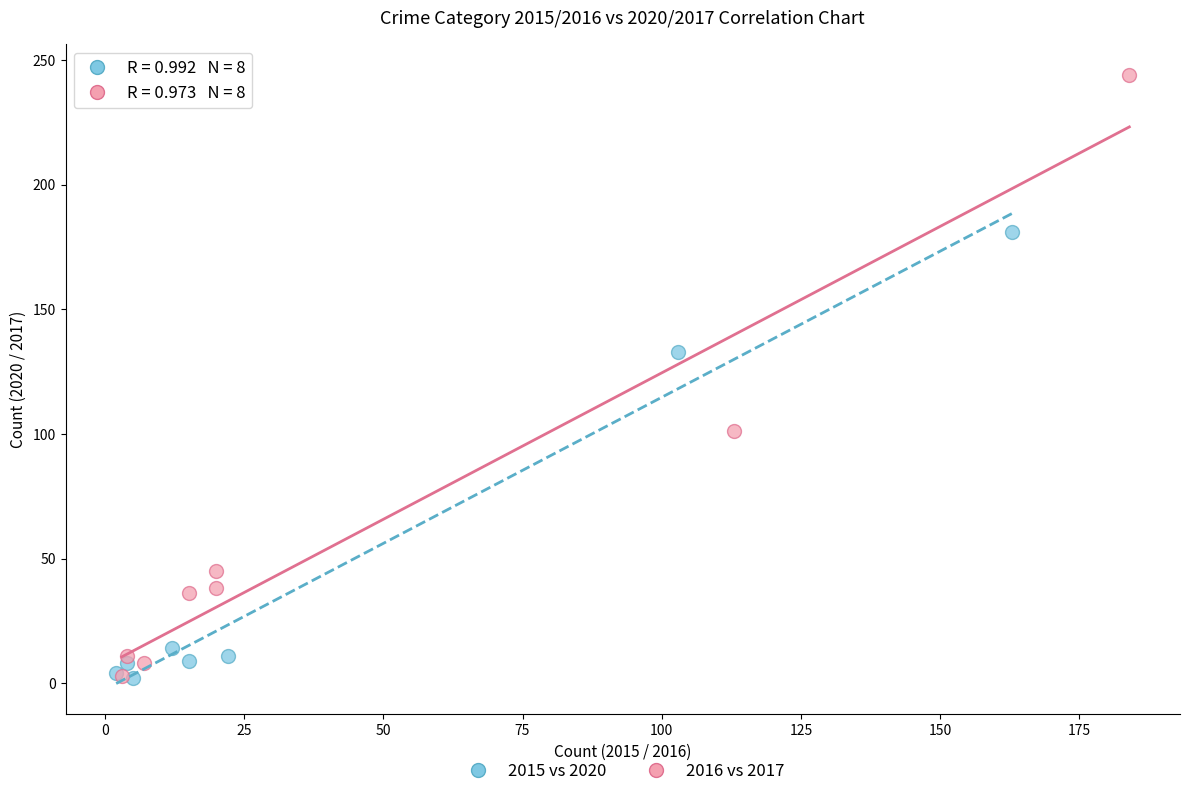

Which series has the largest Y range (max minus min)?

2016 vs 2017